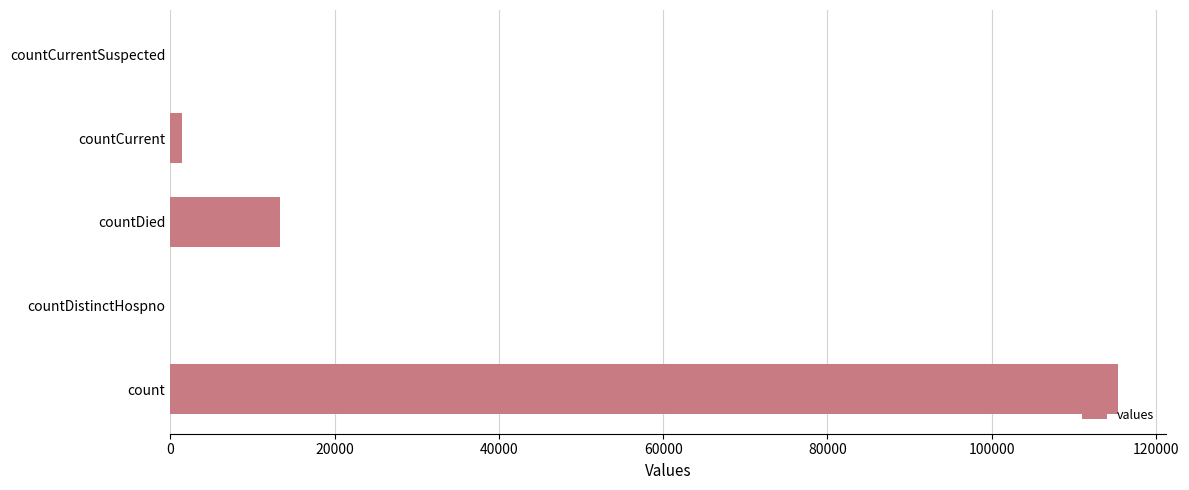

Reading top to bottom, what are all the values shown in this chart?

countCurrentSuspected=0	countCurrent=1383	countDied=13343	countDistinctHospno=0	count=115379